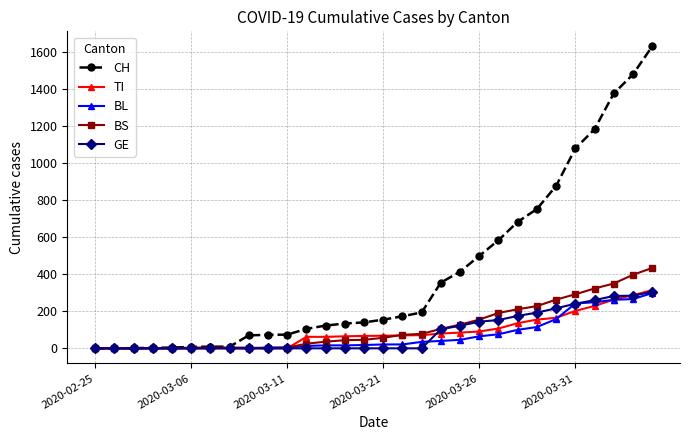

What is the maximum value for GE?

305